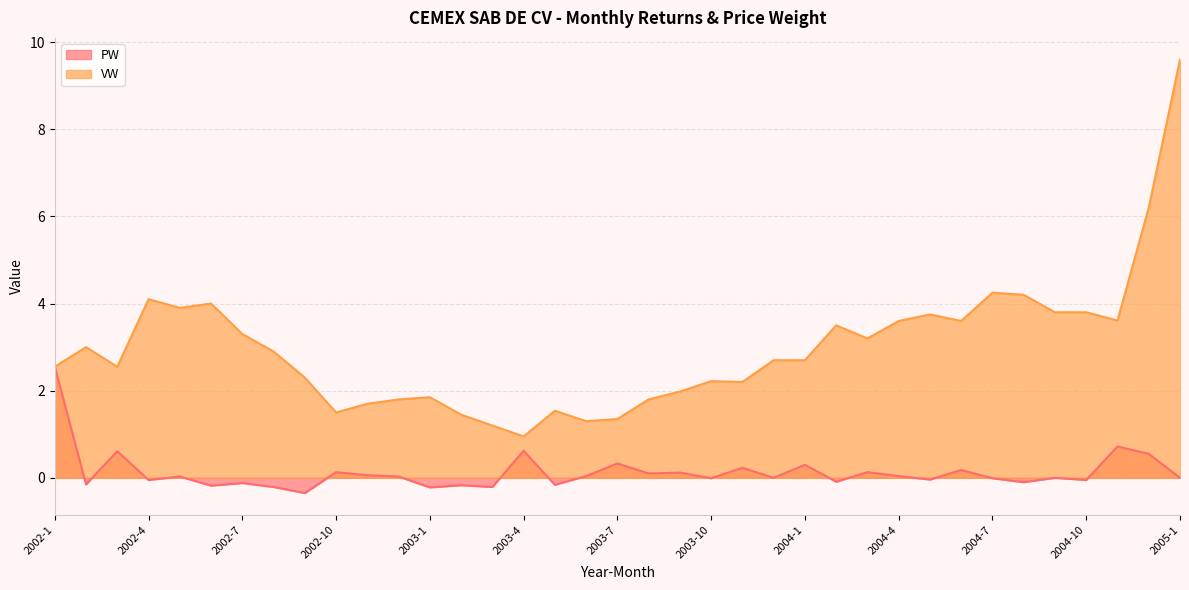

True or false: VW has more than 0 interior local peaks.

True